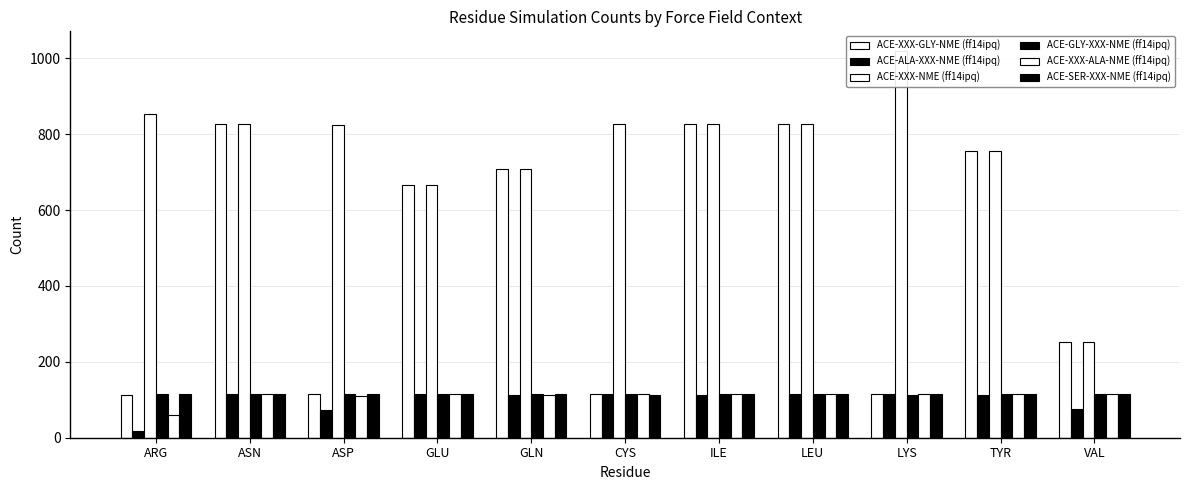

Are the bars grouped side by side (vs. stacked)?

Yes